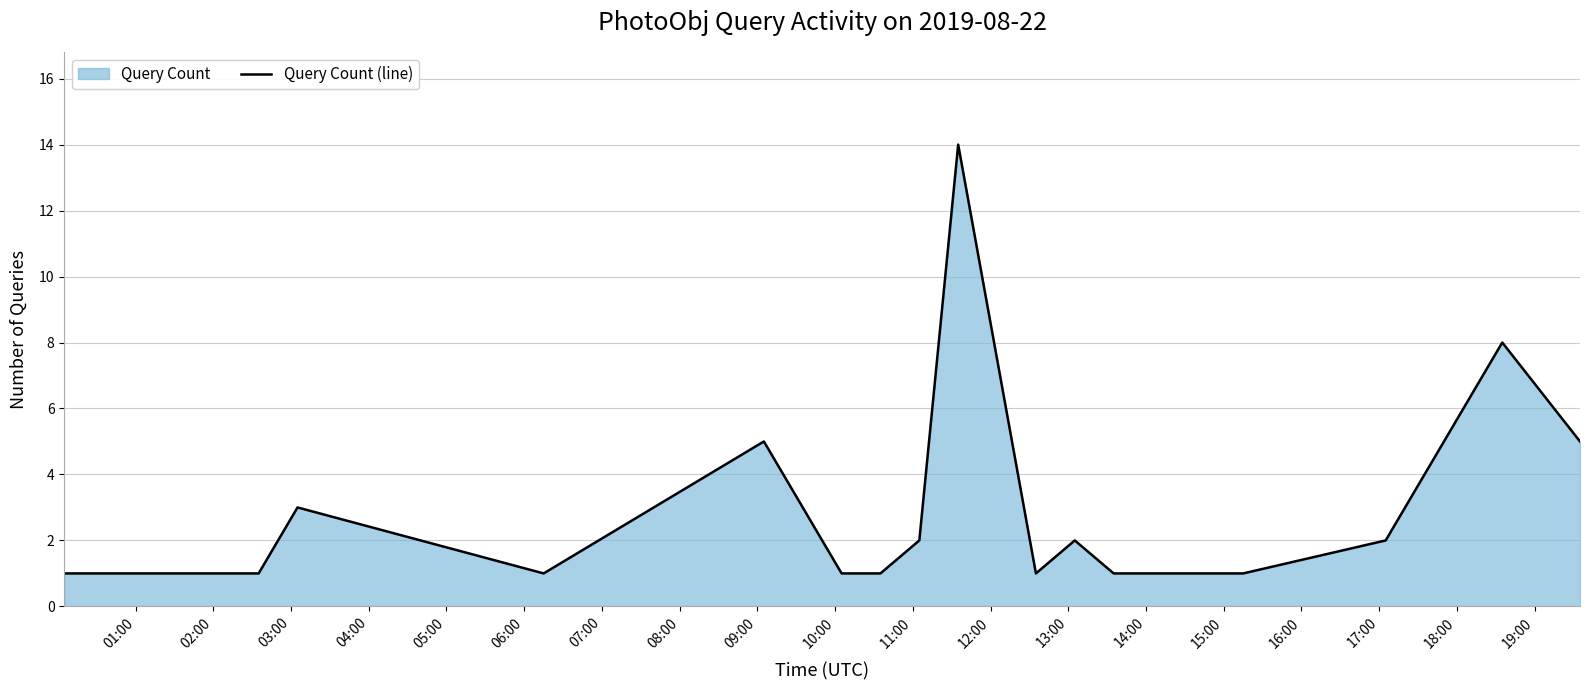

What is the greatest value displayed?

14